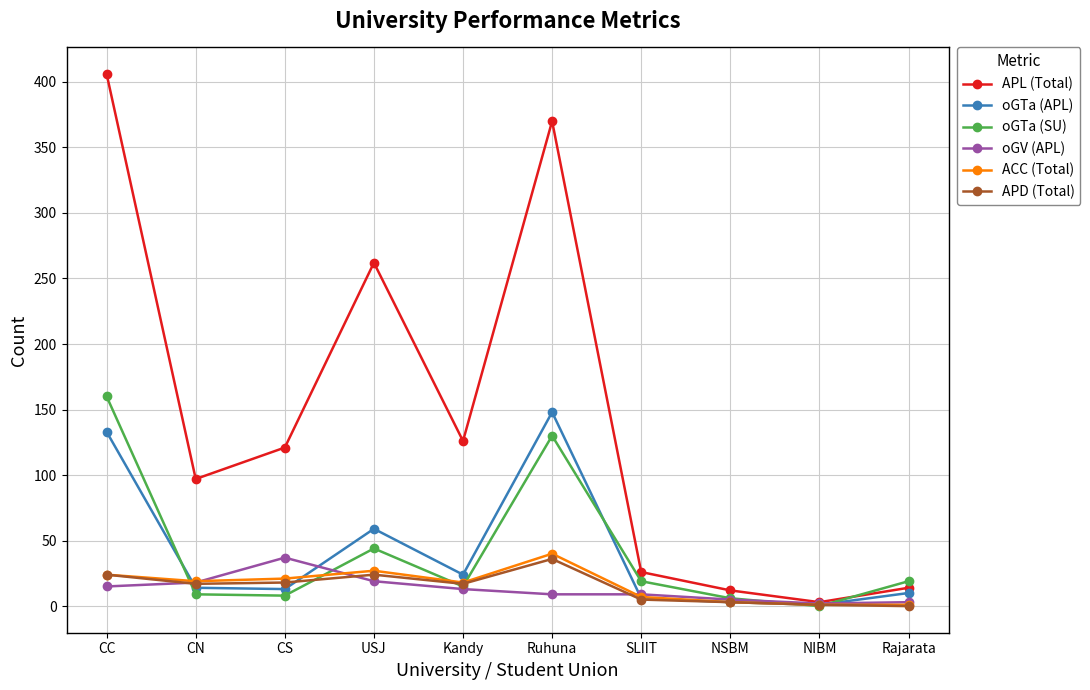

How many lines are shown in the chart?

6